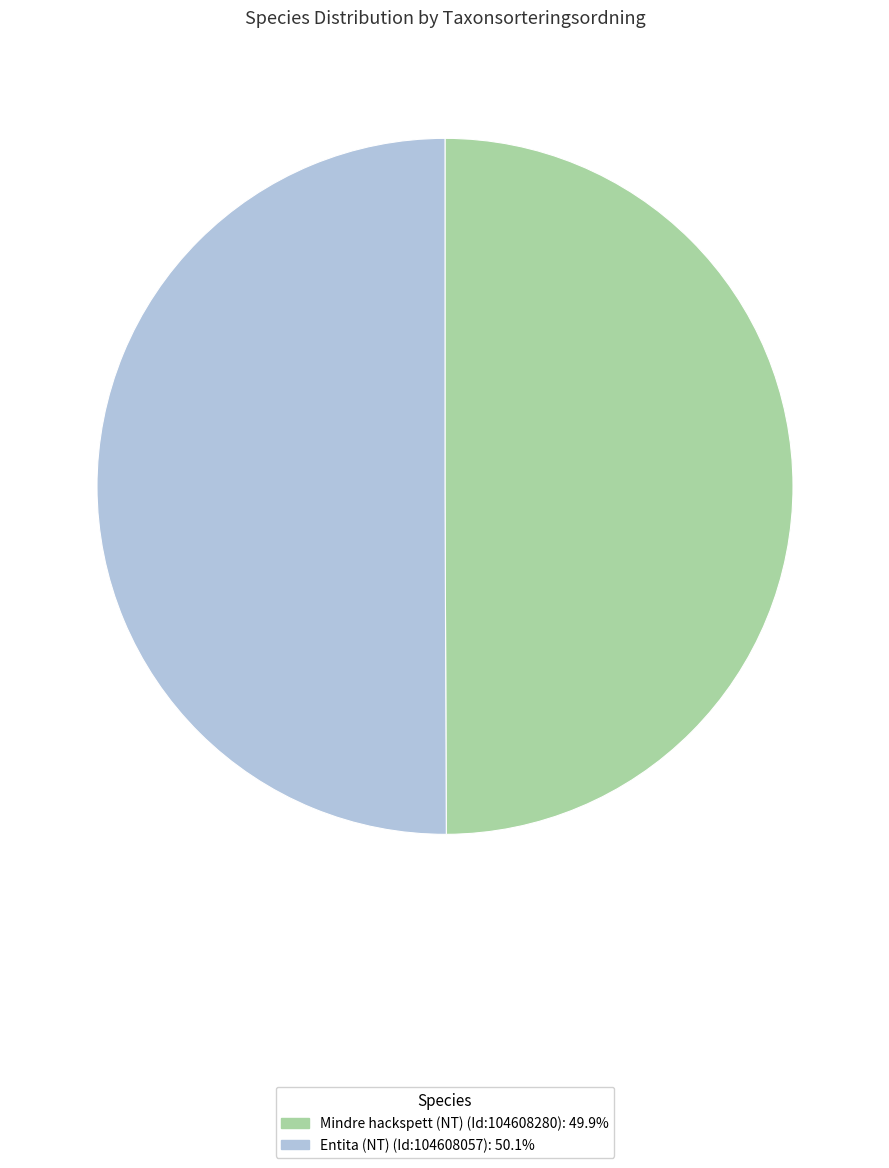

Count the number of slices in the pie.

2